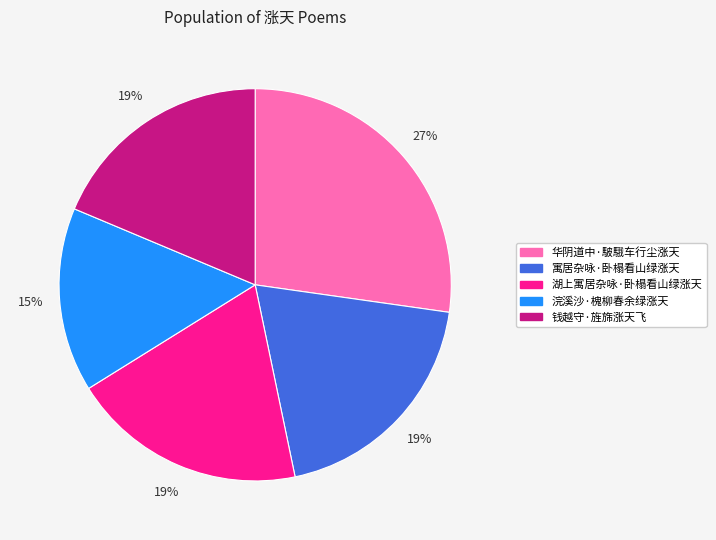

Is there a majority slice in this chart?

No